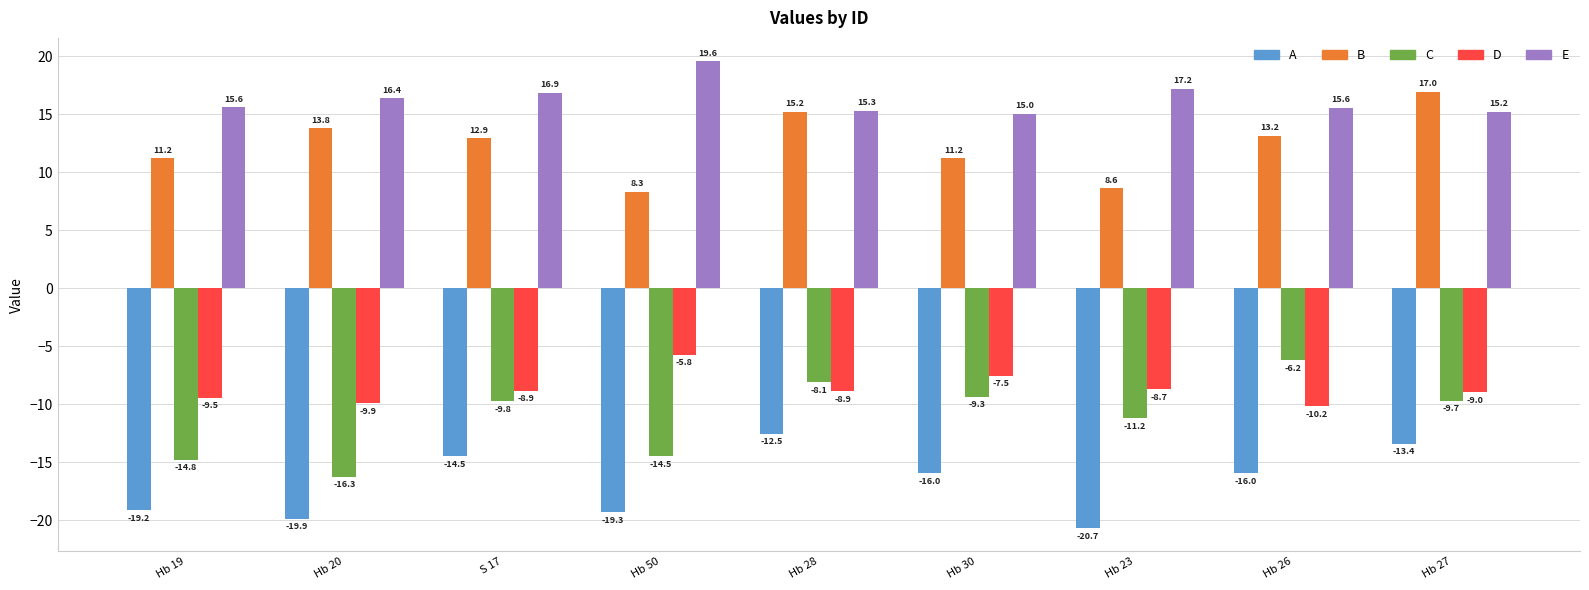

Where is E nearest to the value 17?

S 17